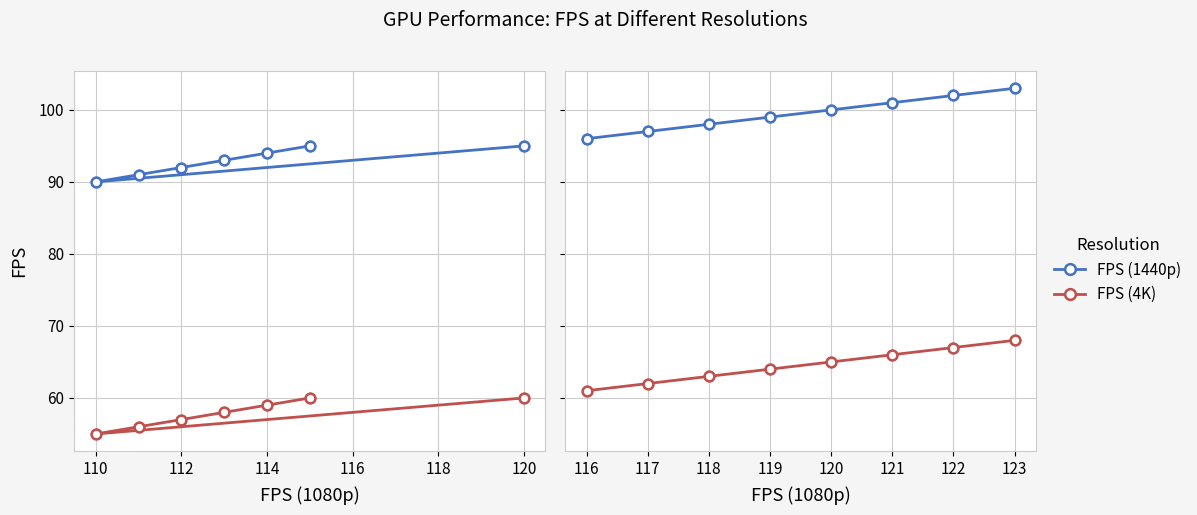

Which series reaches the maximum Y coordinate?

FPS (1440p)